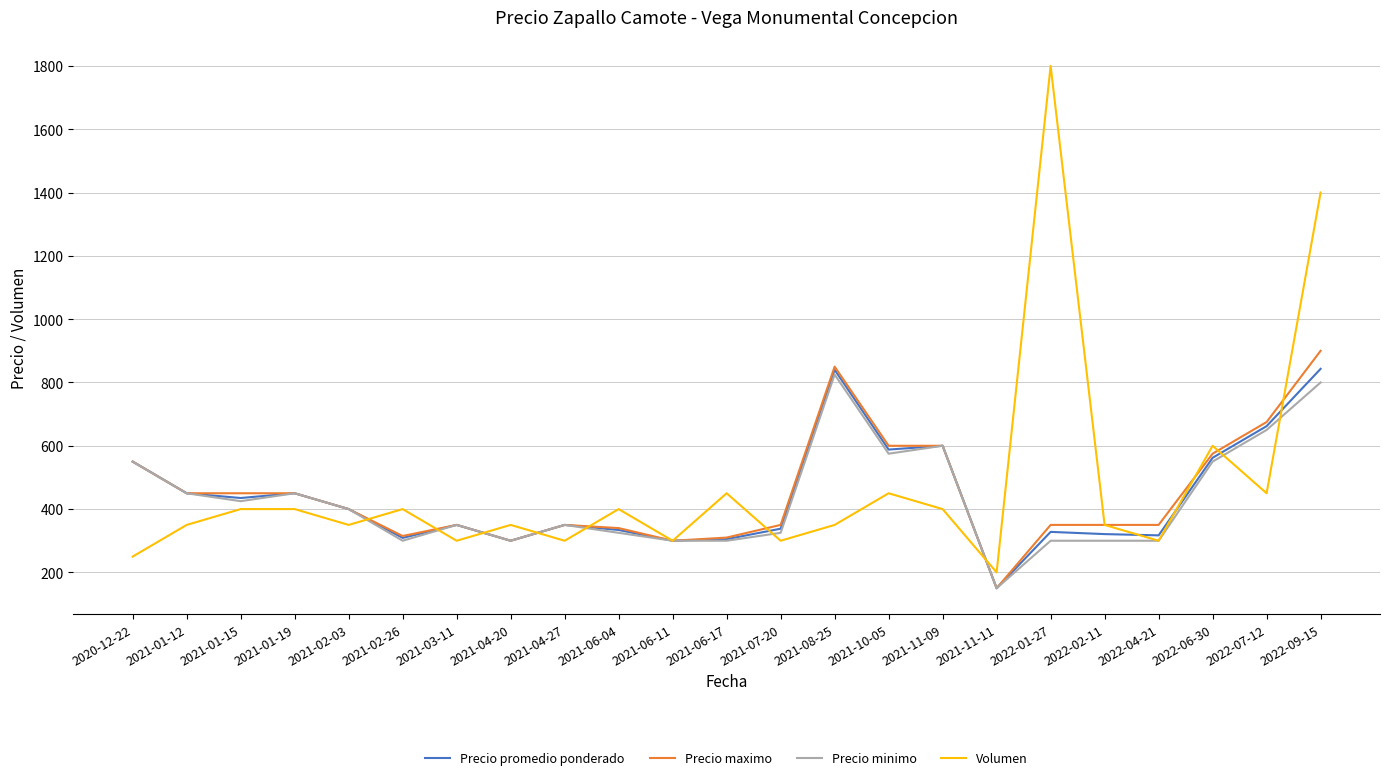

List the series in order of their peak value, highest first.

Volumen, Precio maximo, Precio promedio ponderado, Precio minimo